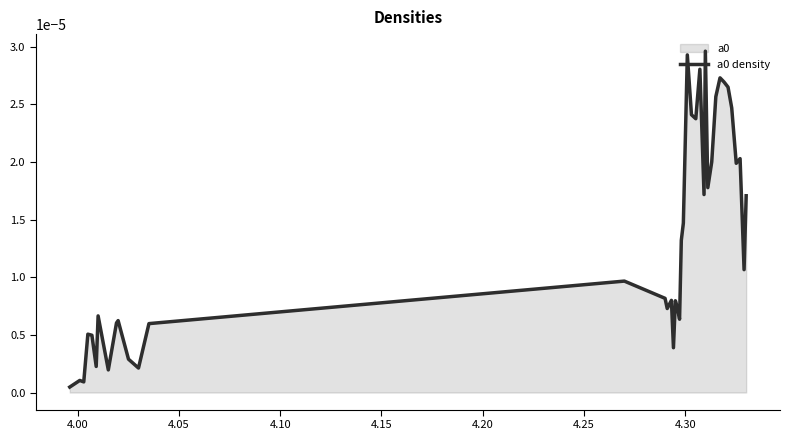

Does the chart display data point markers on the line(s)?

No